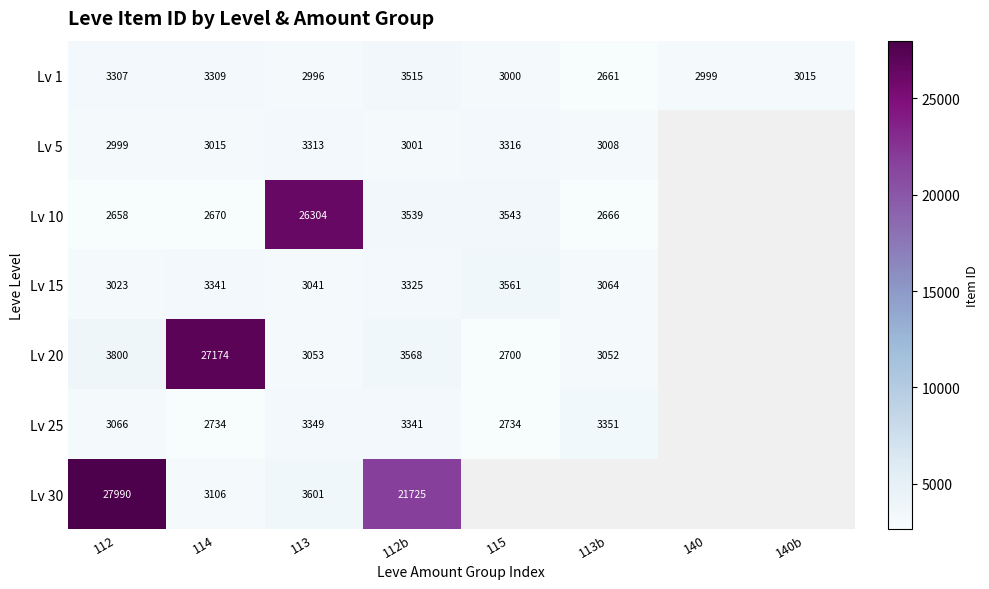

Count the number of data series in this chart.

7